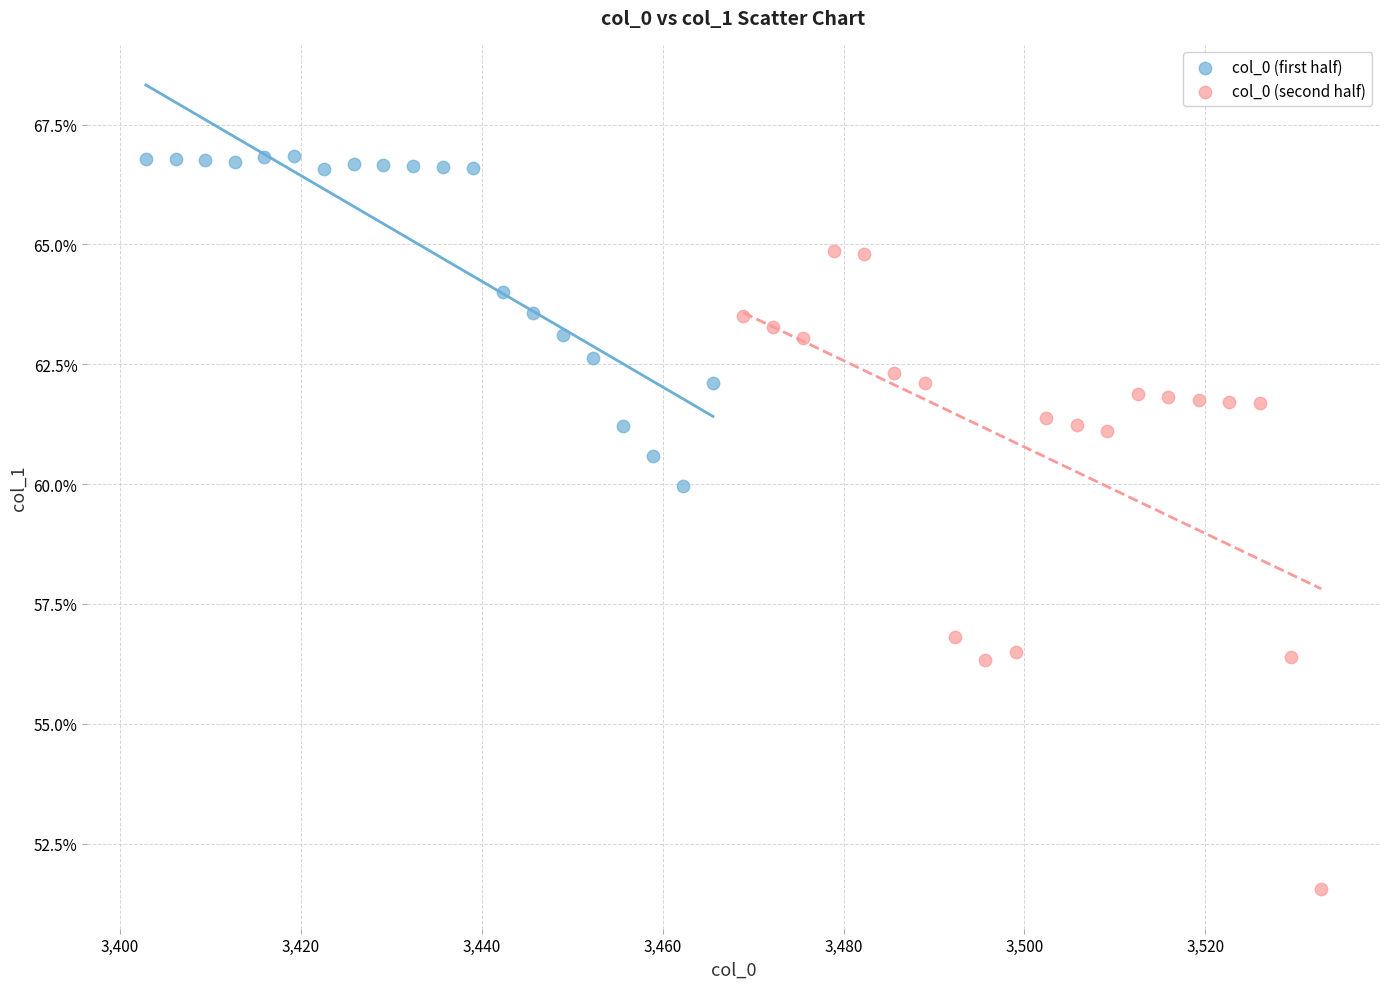

Which series contains the lowest Y value?

col_0 (second half)